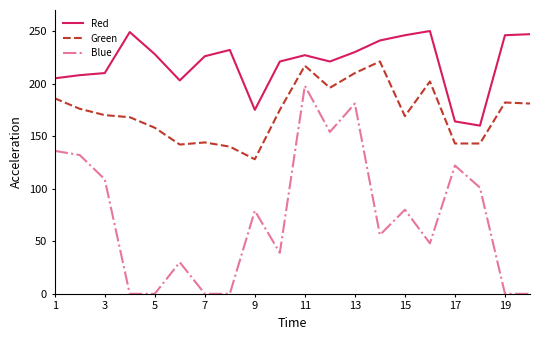

List the series in order of their overall mean, lowest first.

Blue, Green, Red